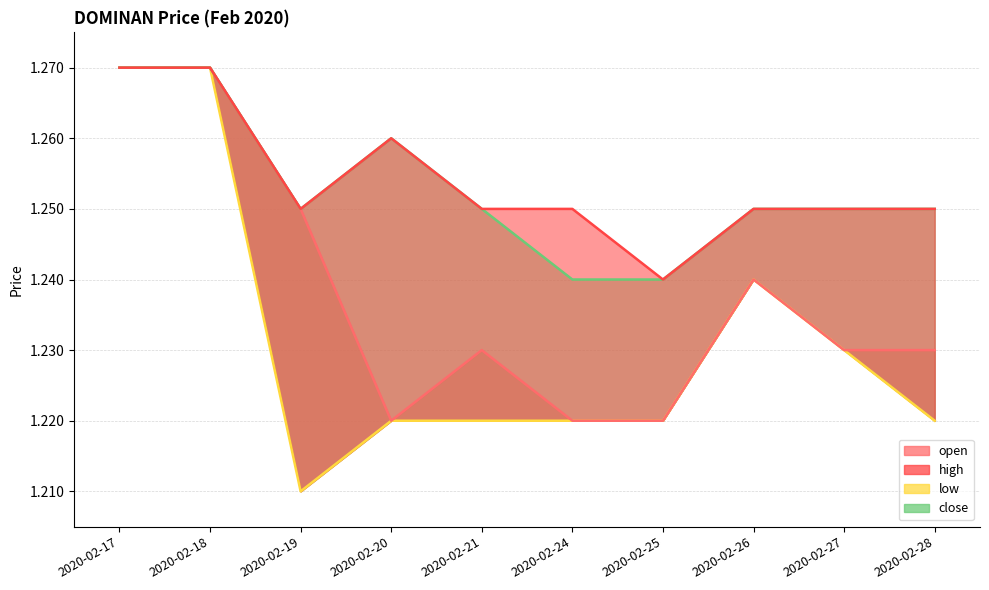

Reading right to left, extract all data points from this chart.

open: 1.2	1.2	1.2	1.2	1.2	1.2	1.2	1.2	1.3	1.3
high: 1.2	1.2	1.2	1.2	1.2	1.2	1.3	1.2	1.3	1.3
low: 1.2	1.2	1.2	1.2	1.2	1.2	1.2	1.2	1.3	1.3
close: 1.2	1.2	1.2	1.2	1.2	1.2	1.3	1.2	1.3	1.3